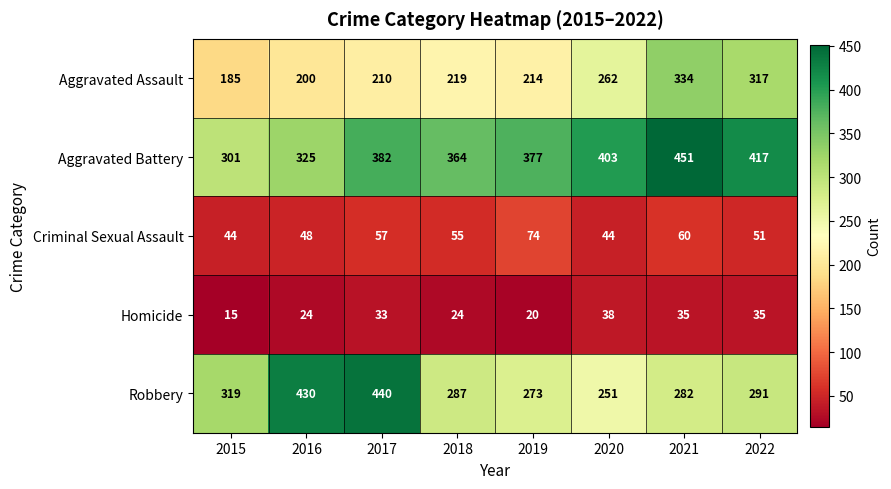

What is the average value of the Homicide series?

28